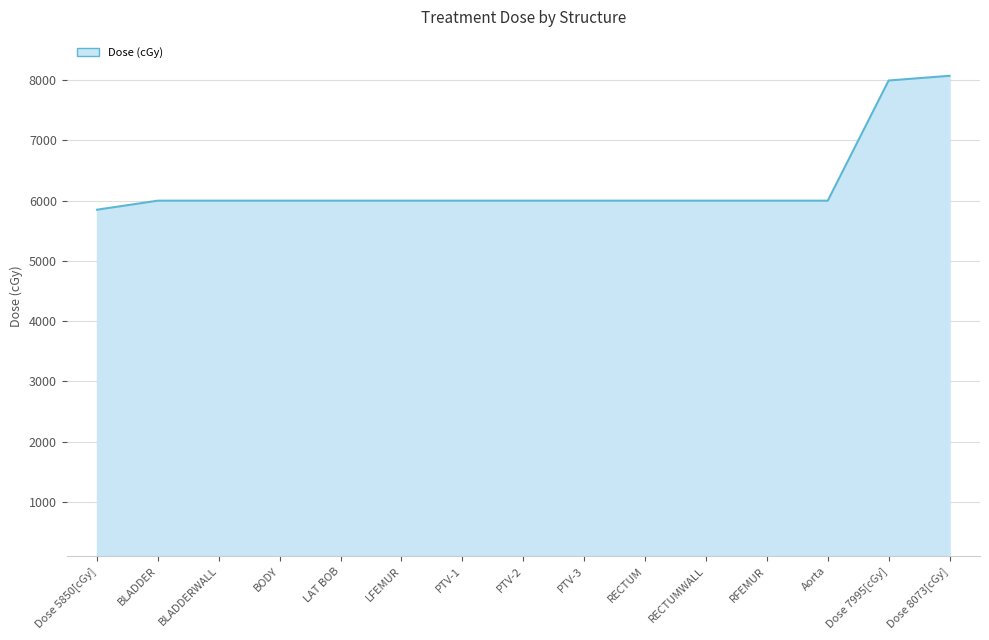

What is the difference between the maximum and minimum values?

2223